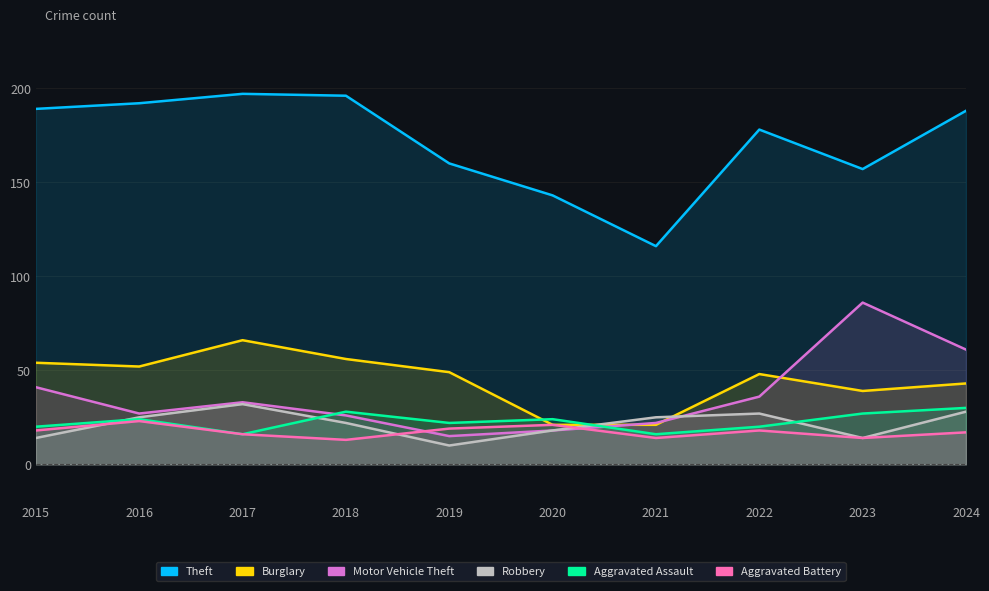

Which series has the largest range (max minus min)?

Theft